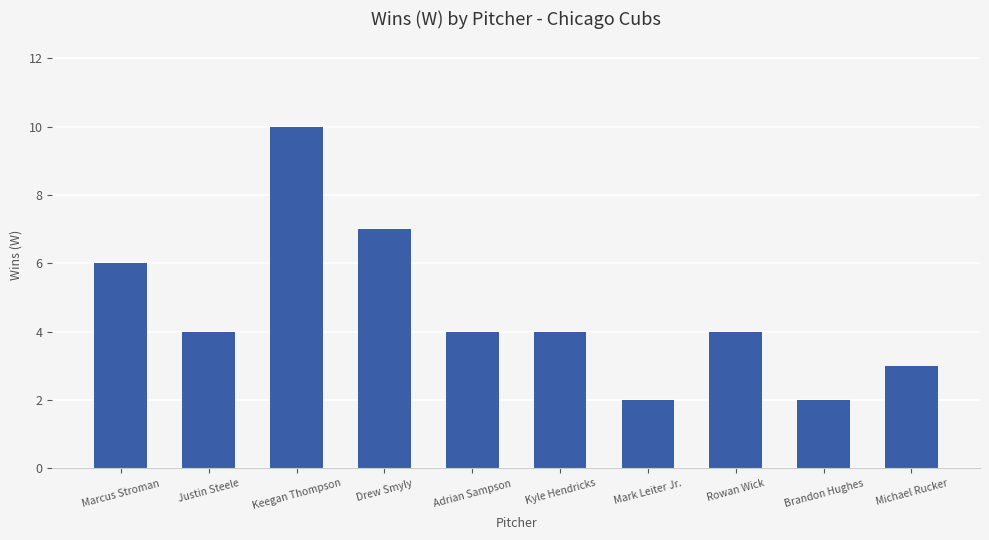

Reading left to right, list all the values displayed in this chart.

Marcus Stroman=6	Justin Steele=4	Keegan Thompson=10	Drew Smyly=7	Adrian Sampson=4	Kyle Hendricks=4	Mark Leiter Jr.=2	Rowan Wick=4	Brandon Hughes=2	Michael Rucker=3